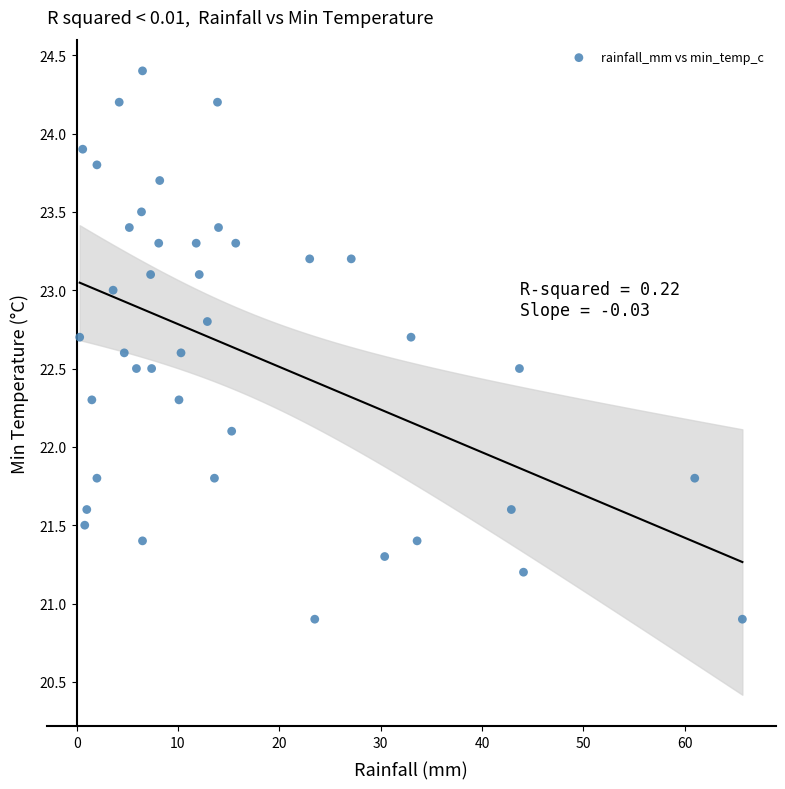

What Y value in the scatter plot is closest to 22?

22.1